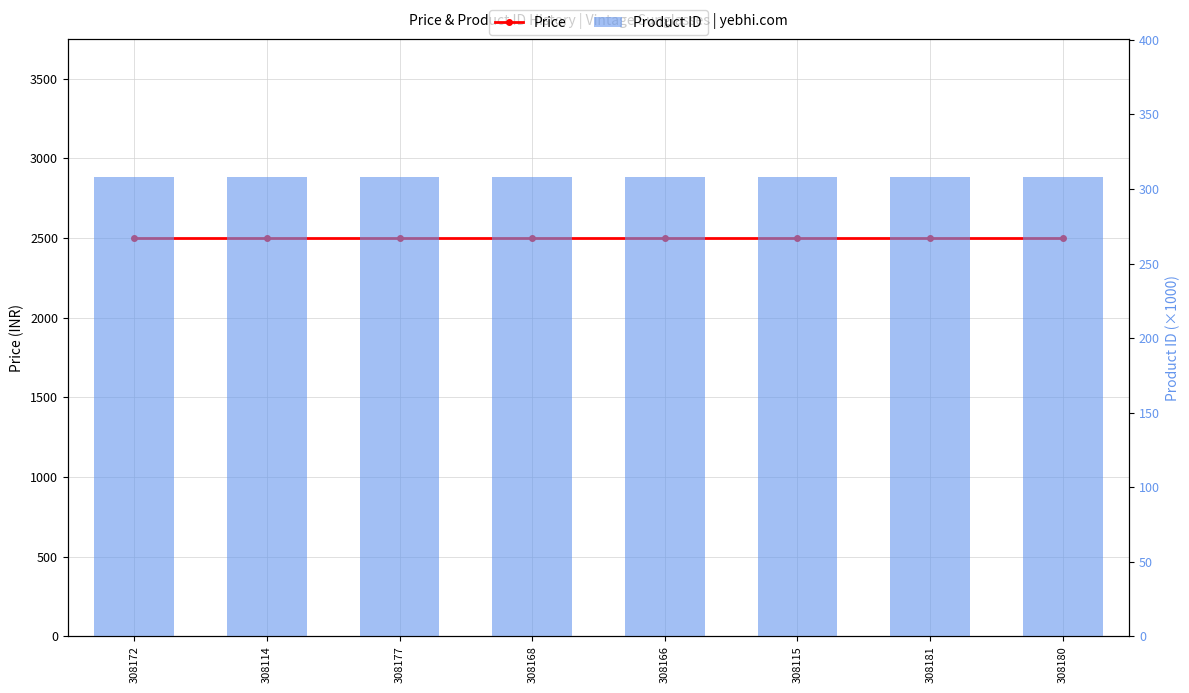

List the series in order of their peak value, lowest first.

Product ID, Price